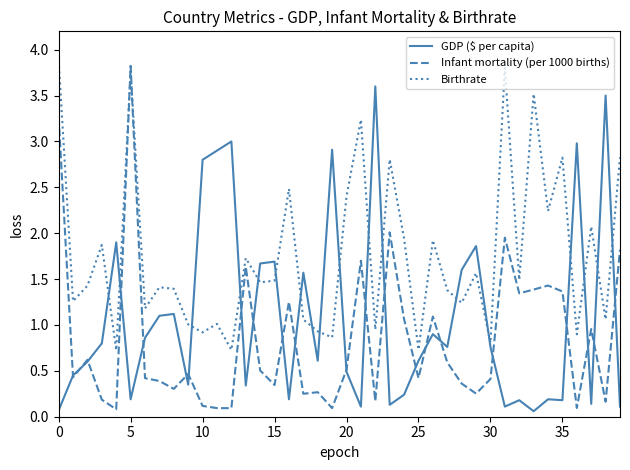

Which series has the widest spread of values?

Infant mortality (per 1000 births)